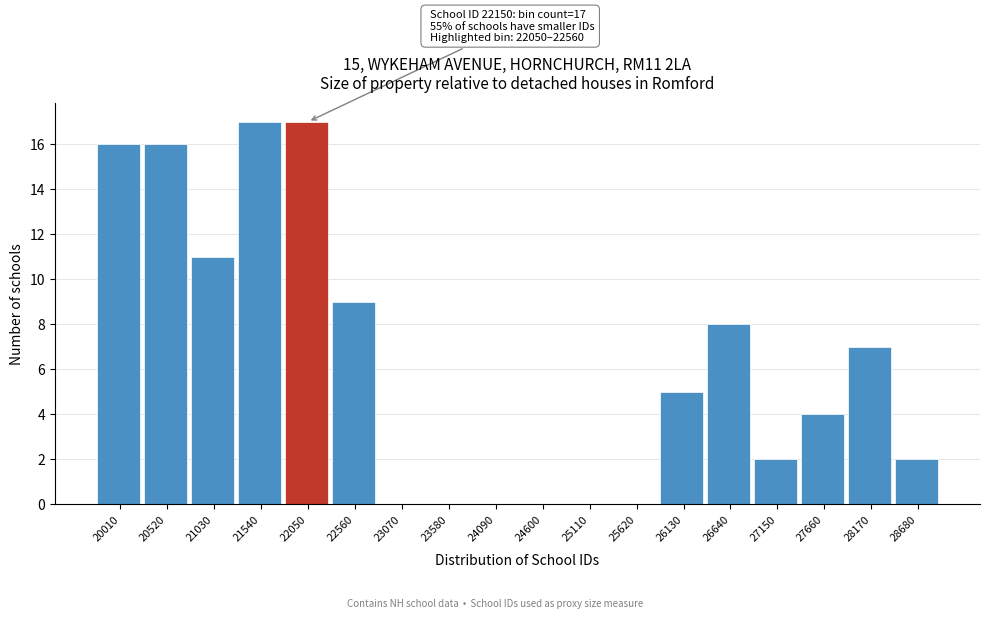

Reading left to right, what are all the values shown in this chart?

20010=16	20520=16	21030=11	21540=17	22050=17	22560=9	23070=0	23580=0	24090=0	24600=0	25110=0	25620=0	26130=5	26640=8	27150=2	27660=4	28170=7	28680=2